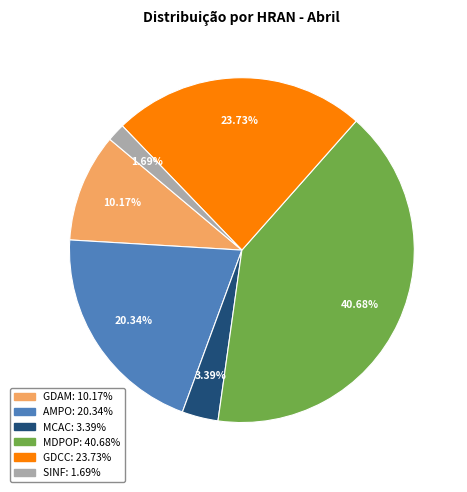

Count the number of slices in the pie.

6